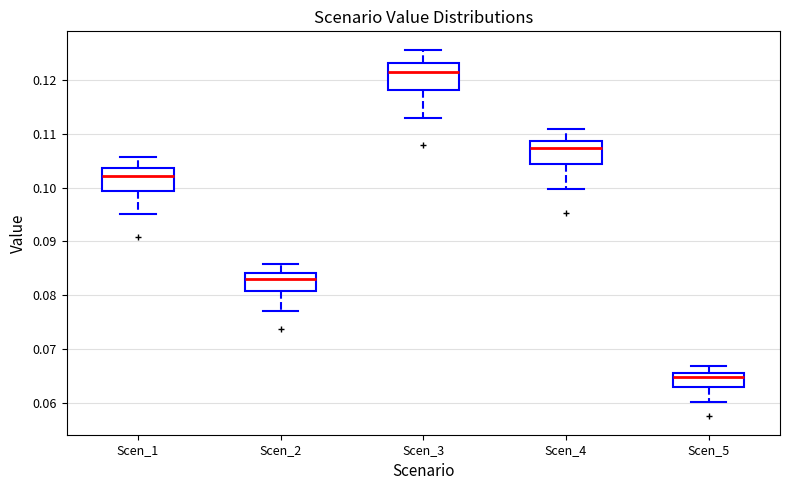

Where is the lower edge of the box for Scen_1 on the y-axis? The values are not printed on the chart, so give them approximately, as read against the axis.

0.099